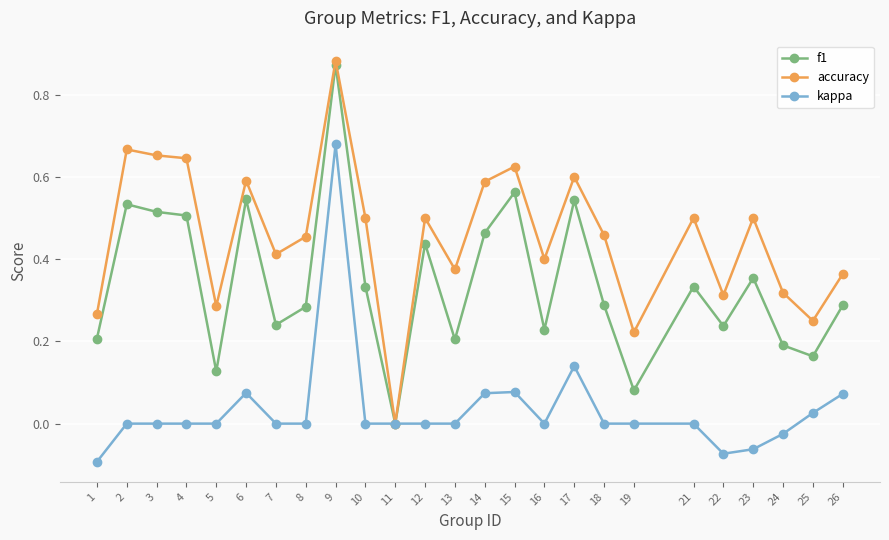

Is it true that accuracy equals 0.5 at 8?

True